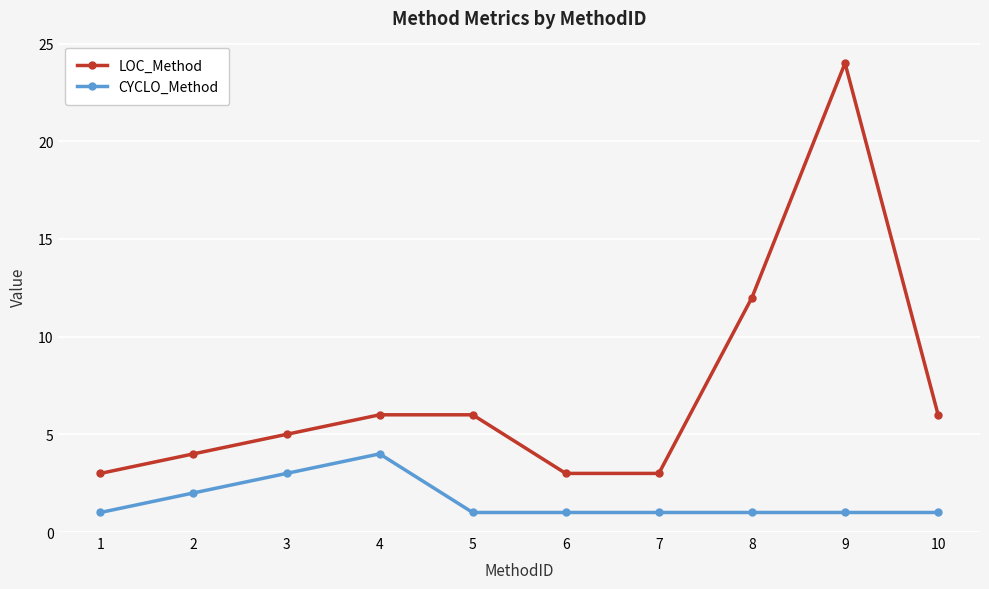

Is the value of LOC_Method at 2 greater than the value of CYCLO_Method at 5?

Yes